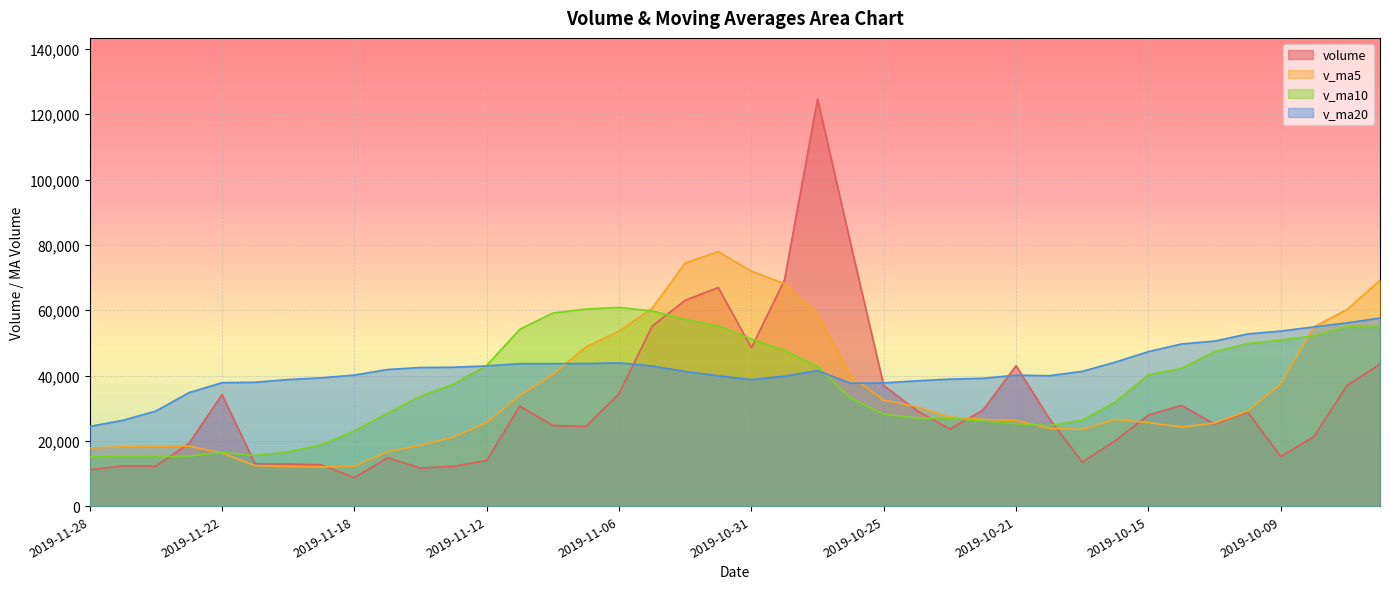

Is the value of v_ma20 at 2019-11-06 greater than the value of v_ma10 at 2019-10-14?

Yes